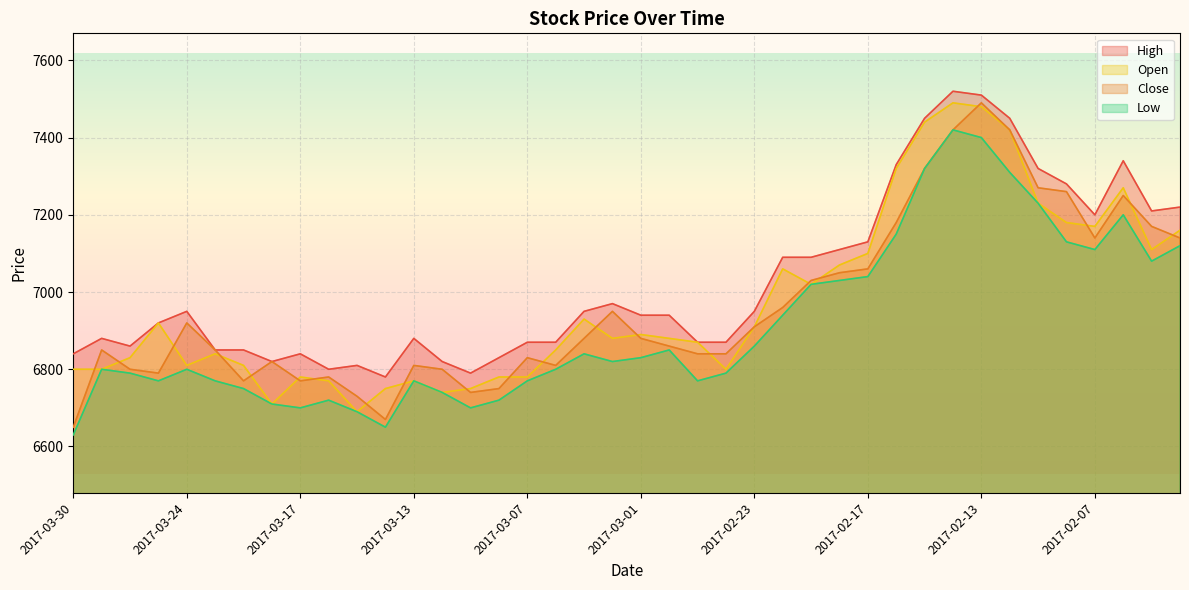

How many data points in High are less than 6940?

19